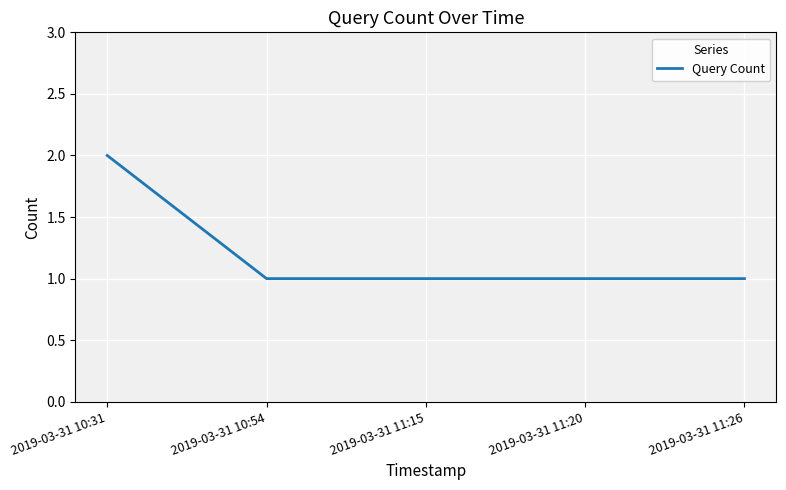

What is the smallest value displayed?

1